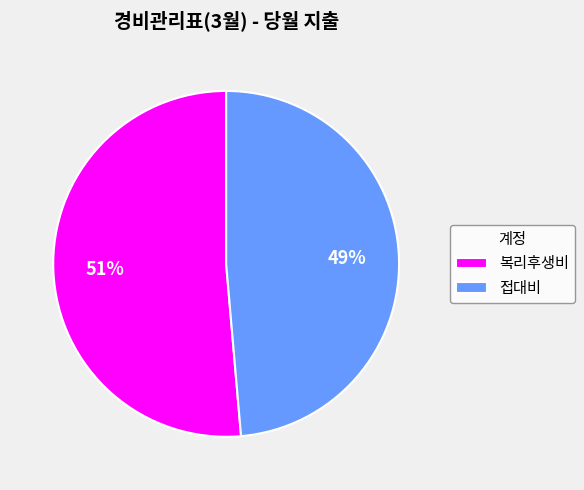

Which category has the smallest portion of the pie?

접대비